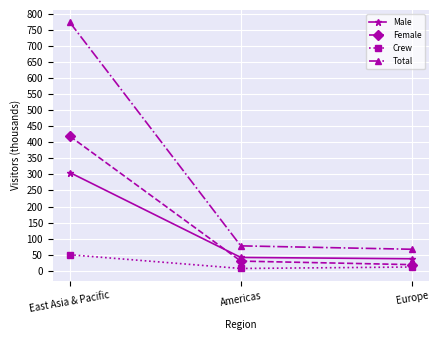

How many data points in Male are above 41?

2